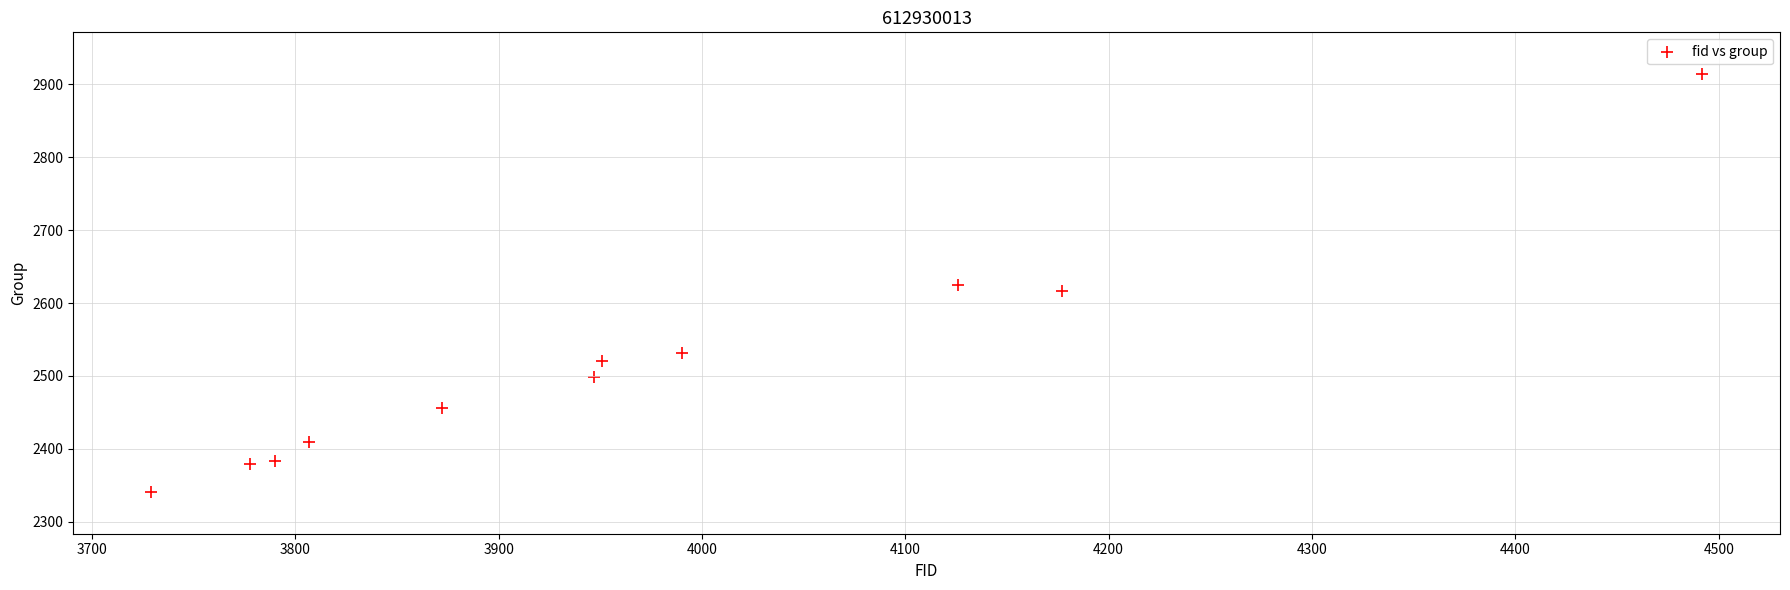

What is the range of X values (max minus min)?

763